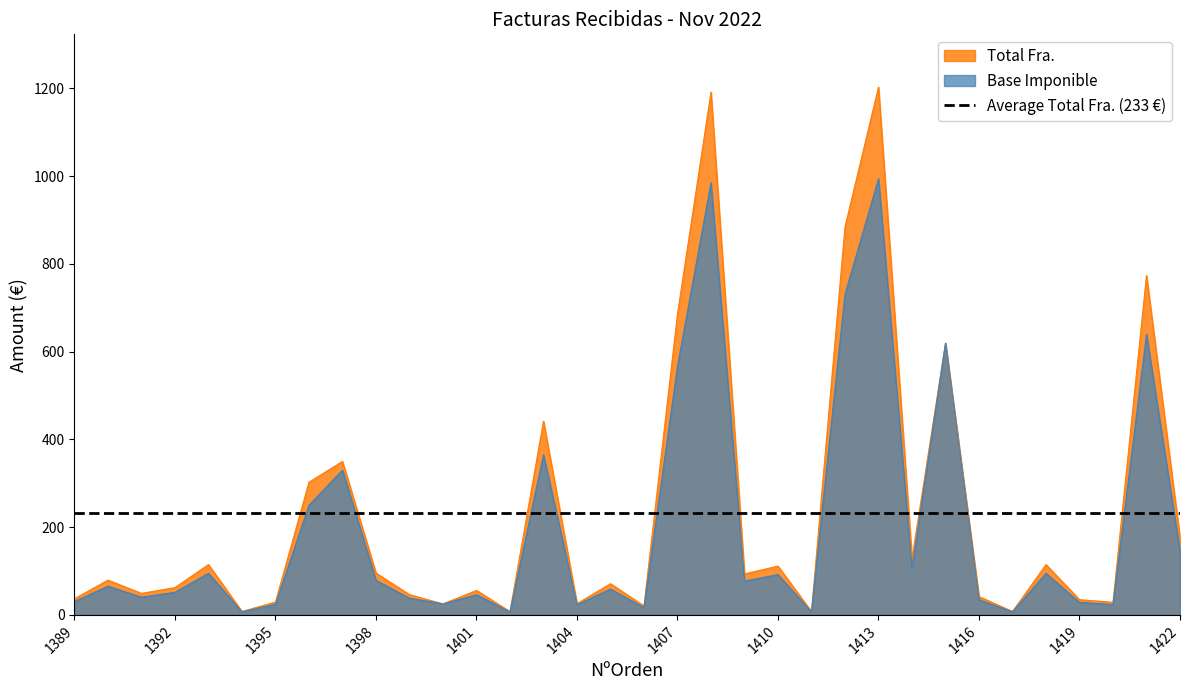

What is the total value across all series at 1398?

174.6